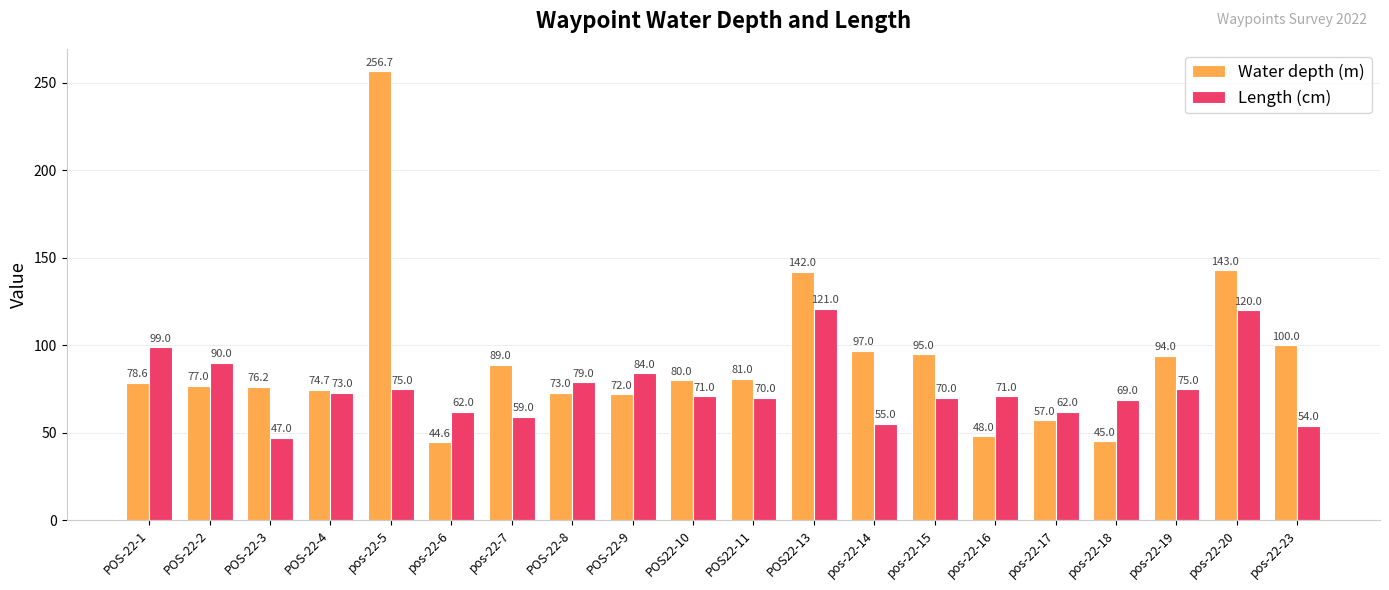

What is the label of the 7th bar from the right?

pos-22-15